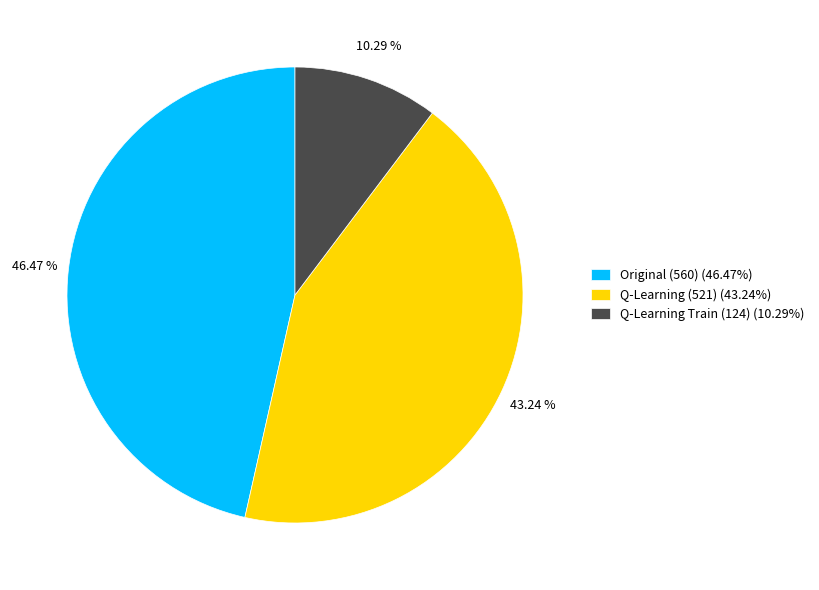

Which category has the biggest portion of the pie?

Original (560) (46.47%)